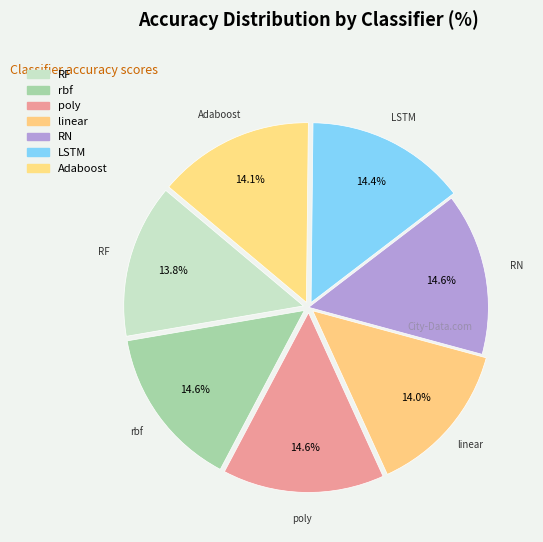

What is the smallest slice in the pie chart?

RF